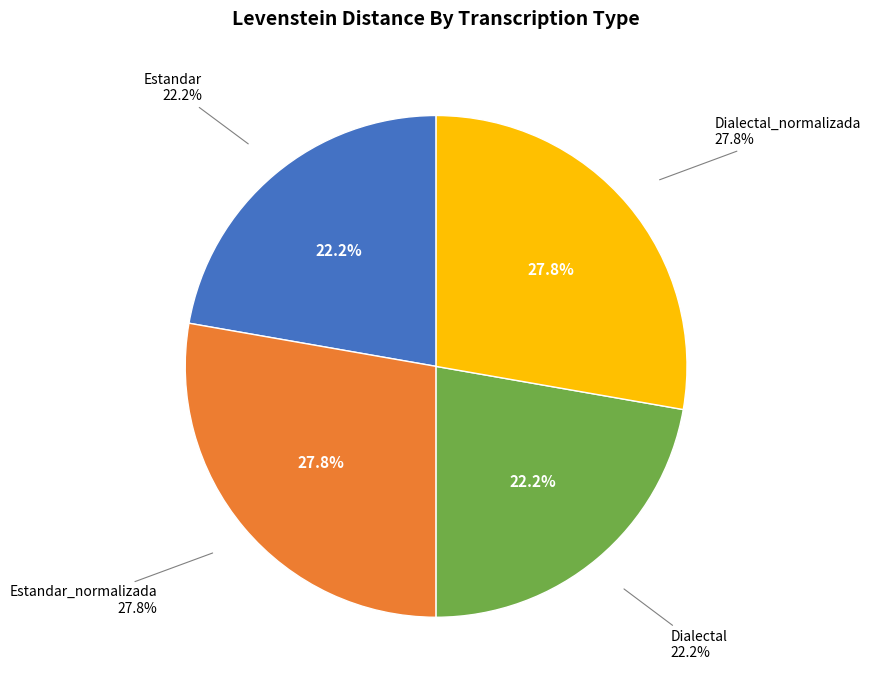

What is the largest slice in the pie chart?

Estandar_normalizada